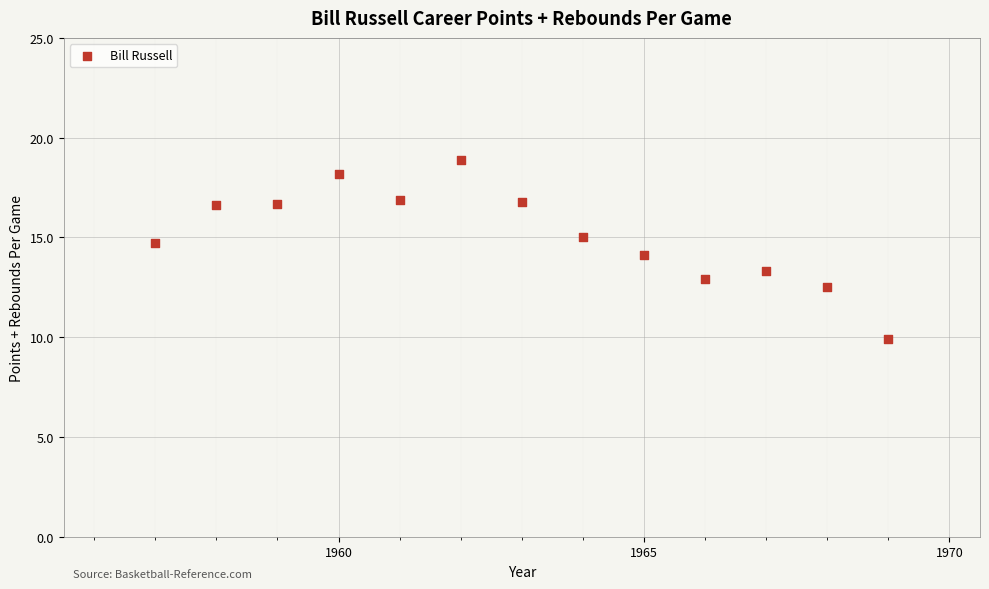

What is the range of X values (max minus min)?

12.0